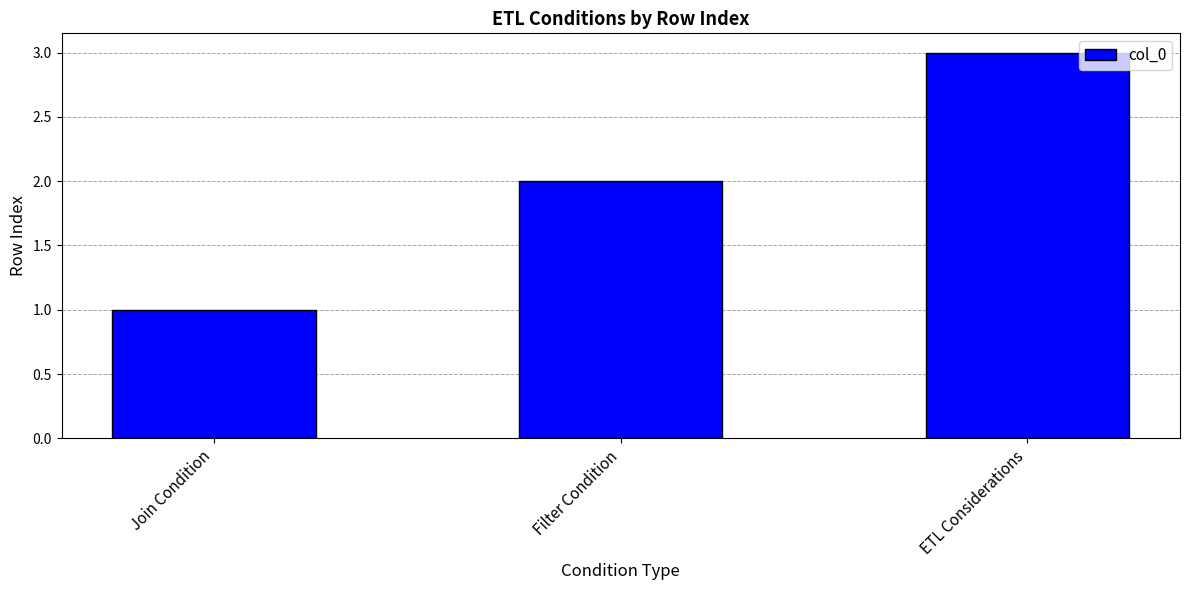

List the labels in order of value, smallest first.

Join Condition, Filter Condition, ETL Considerations